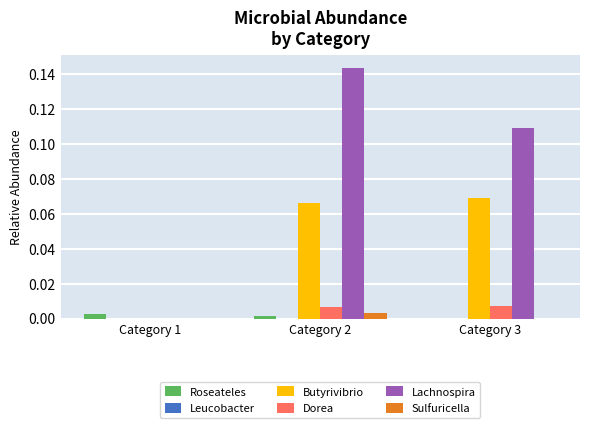

The Lachnospira series shows 0.0 at Category 1. True or false?

True